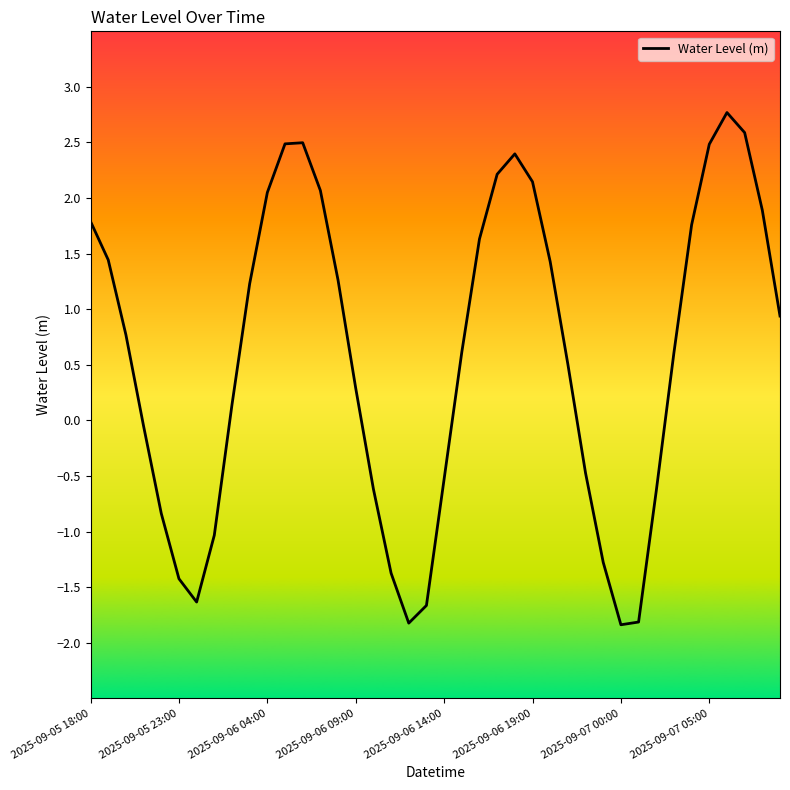

What is the maximum value shown in the chart?

2.8